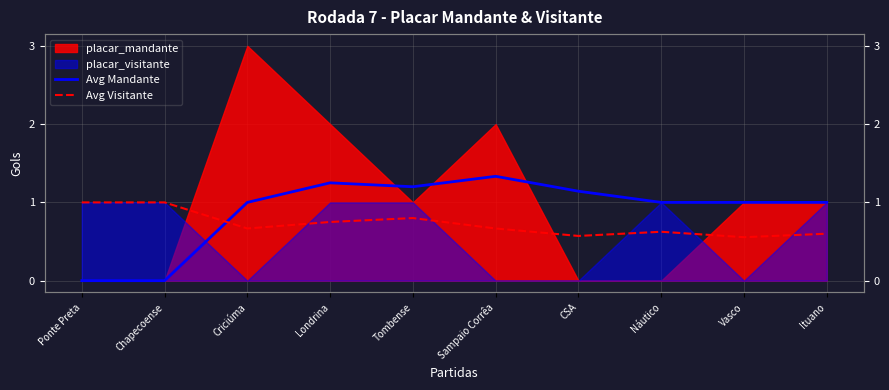

What is the label of the 6th point from the left?

Sampaio Corrêa